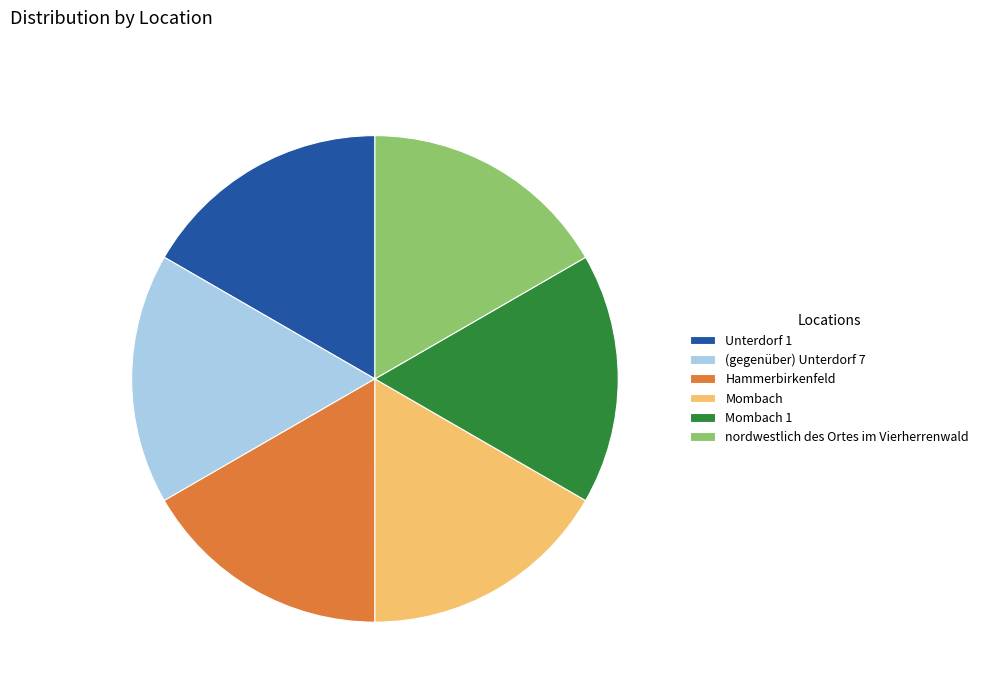

What is the ratio of the value at Mombach 1 to the value at Mombach?

1.0